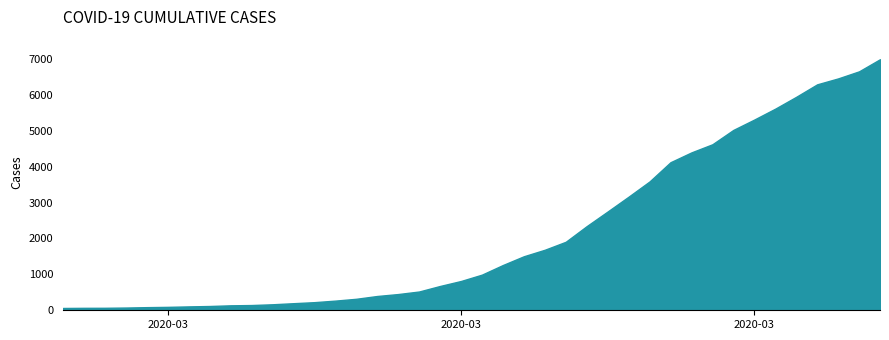

At which label is the value closest to 3529?

2020-03-26